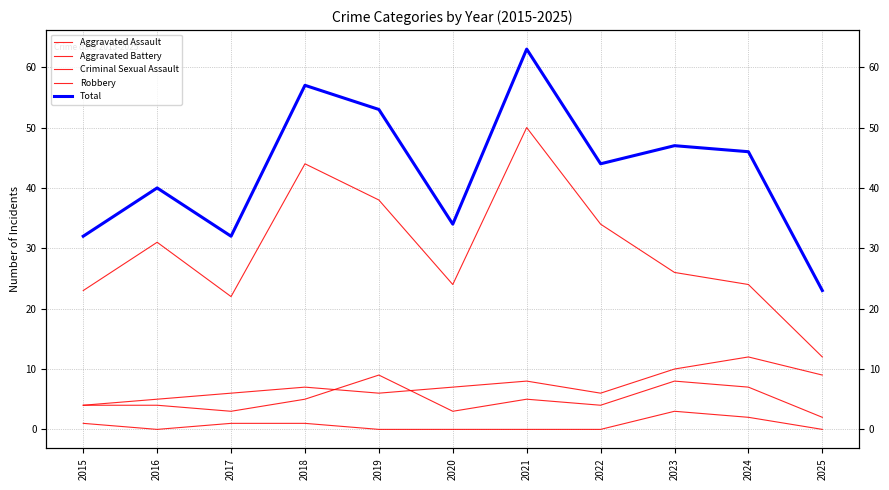

Is the value of Aggravated Battery at 2020 greater than the value of Aggravated Assault at 2019?

No